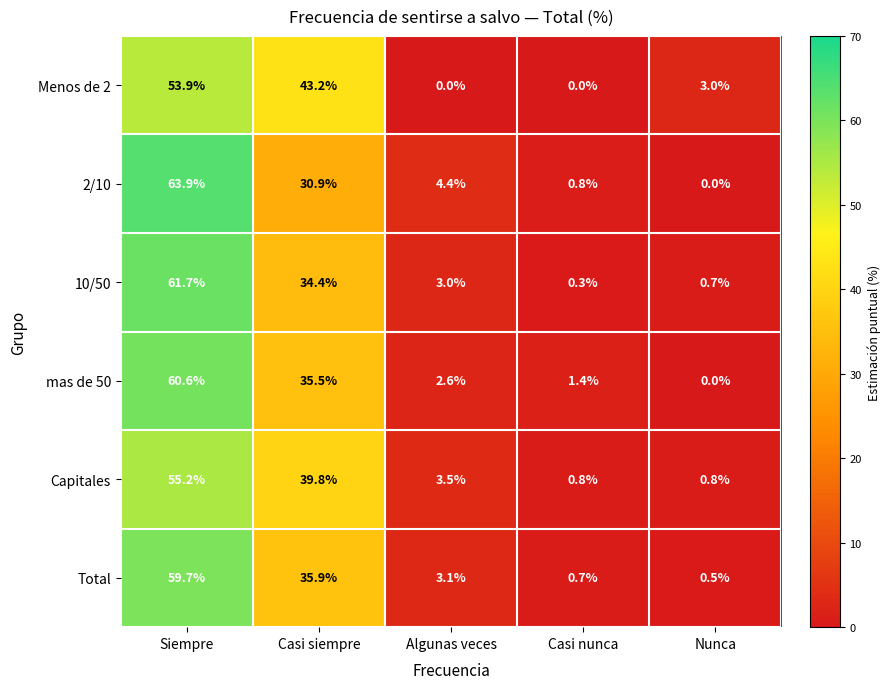

How many data points does each series have?

5